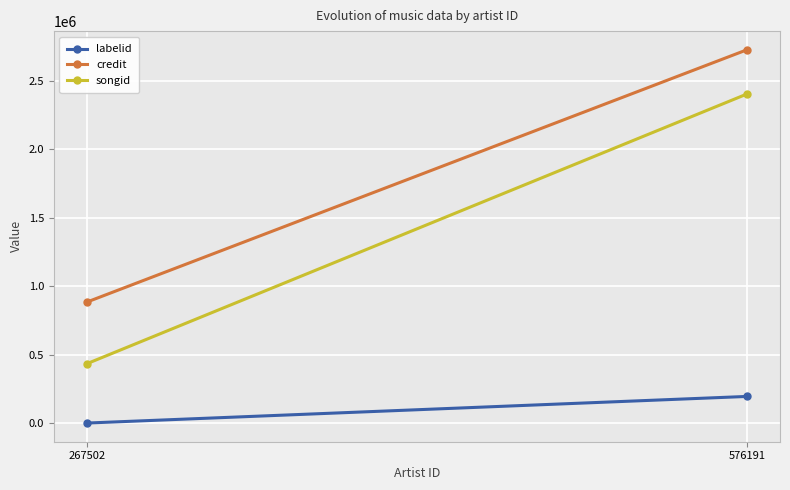

List the series in order of their peak value, lowest first.

labelid, songid, credit